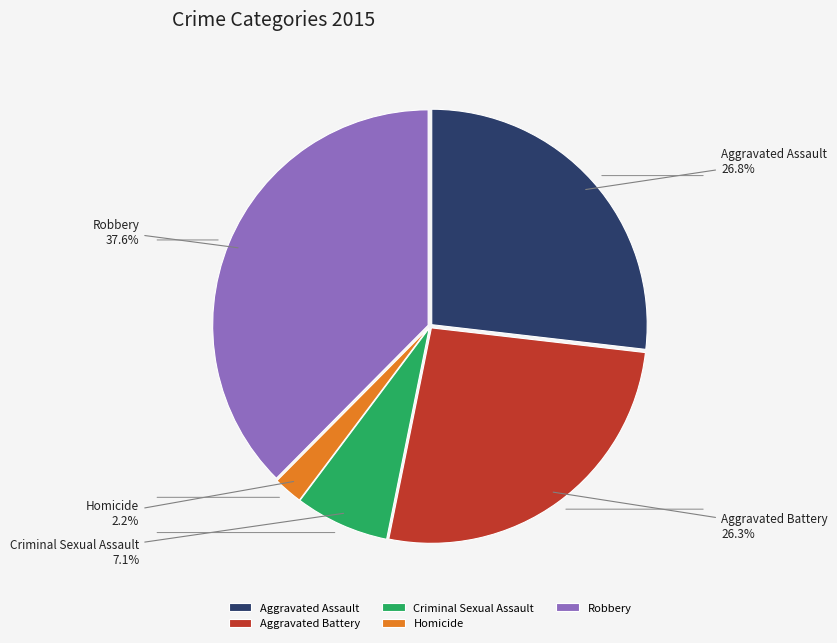

Which slice is the smallest?

Homicide